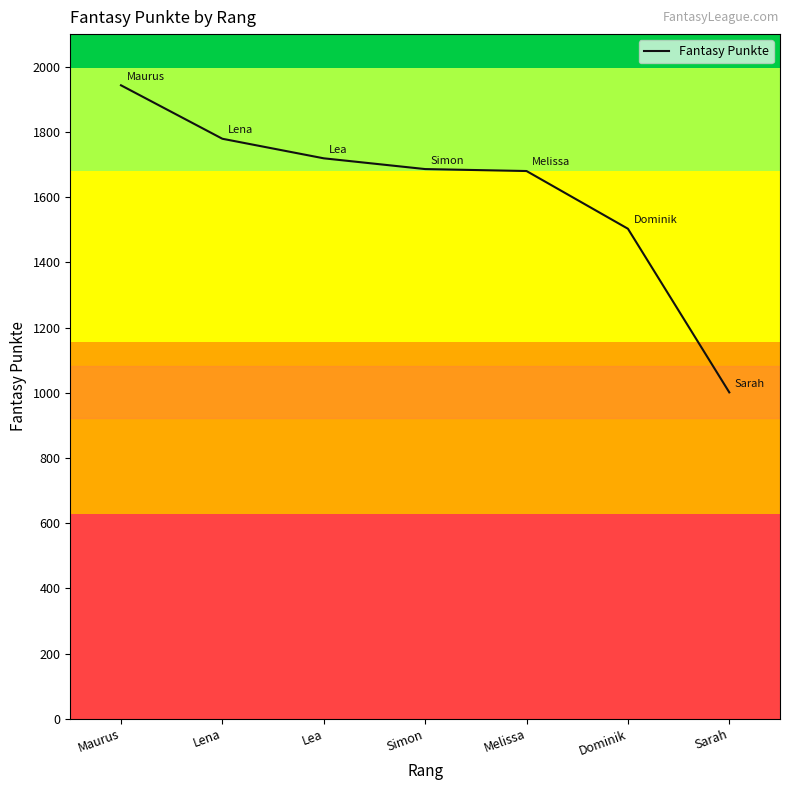

Count the number of categories in the chart.

7